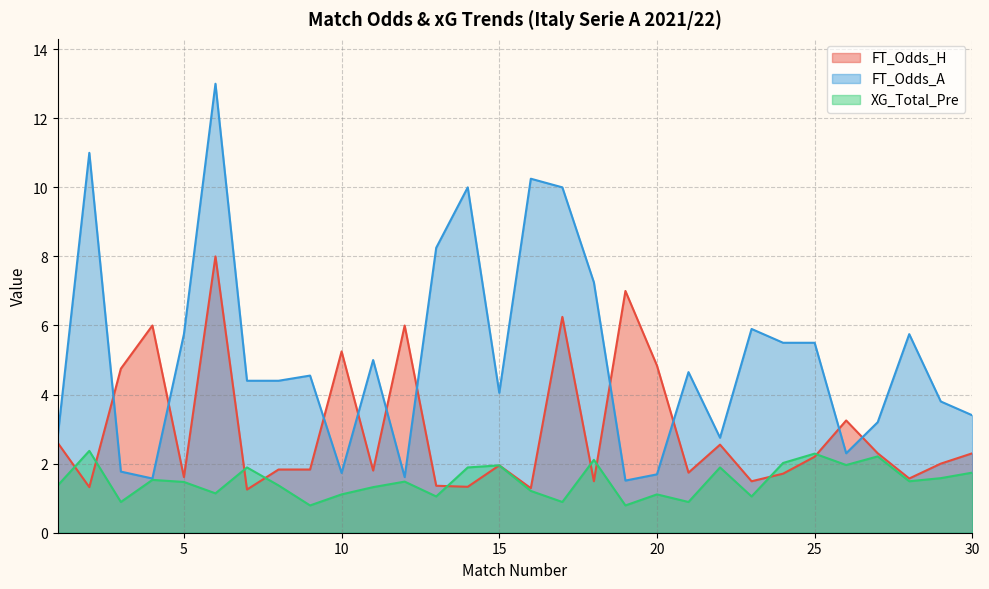

Where is FT_Odds_A nearest to the value 7?

18